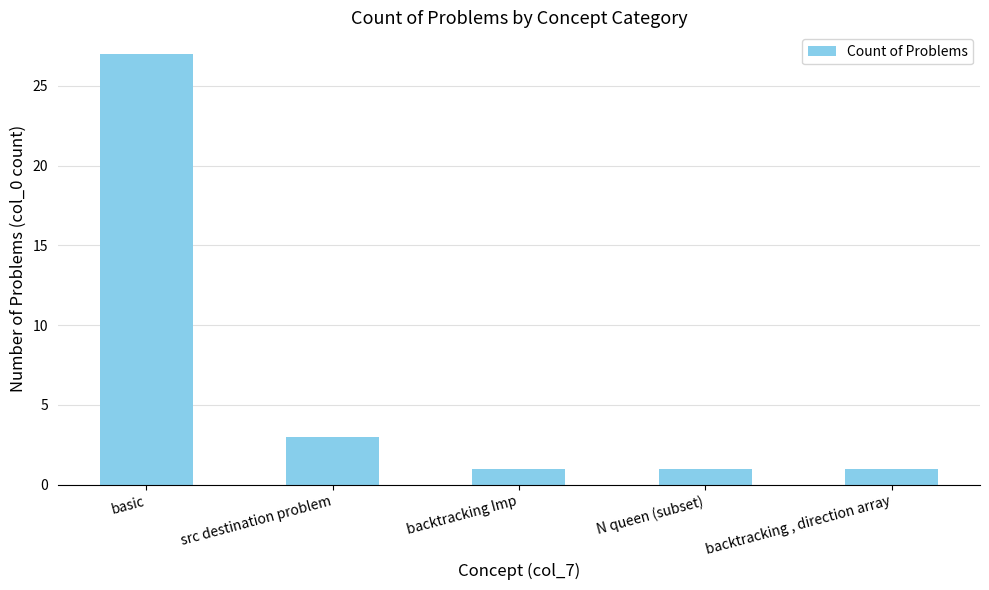

True or false: the data shows 1 at N queen (subset).

True